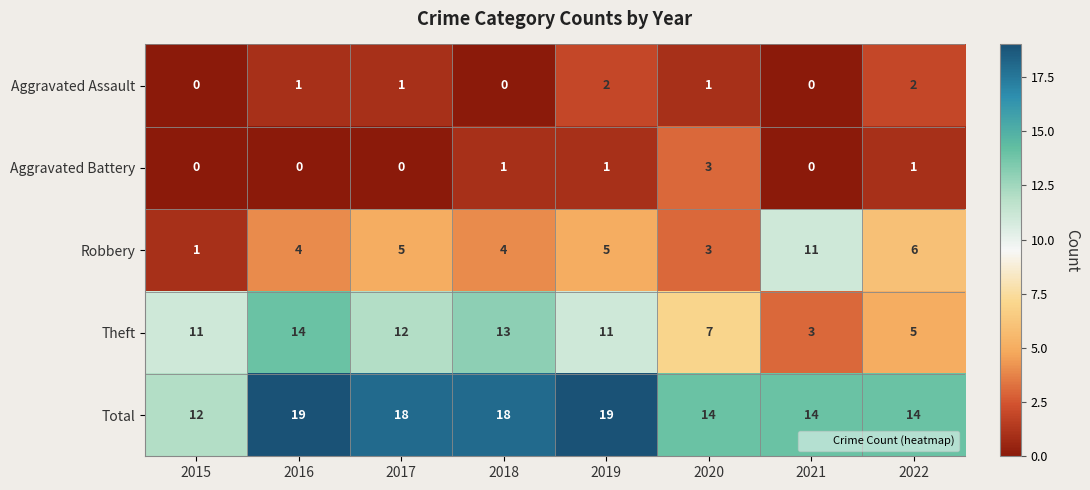

What is the total value across all series at 2015?

24